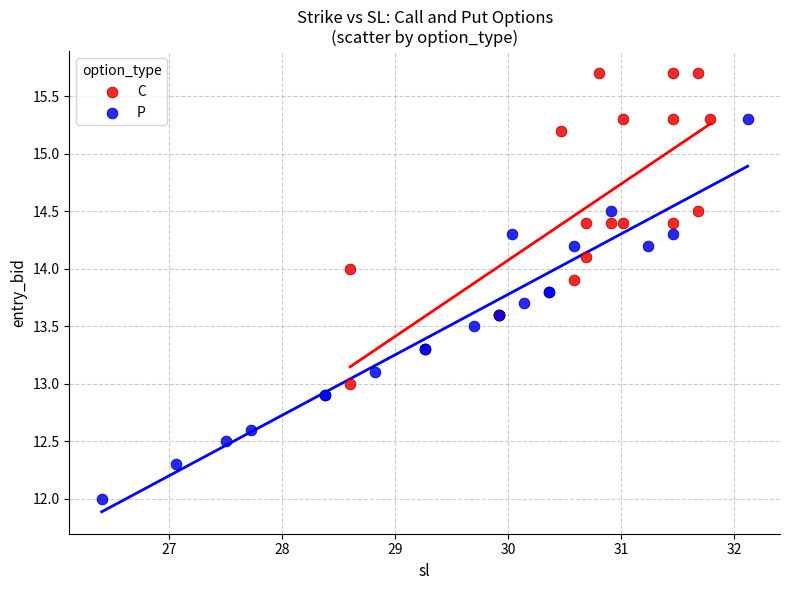

Which series reaches the maximum Y coordinate?

C